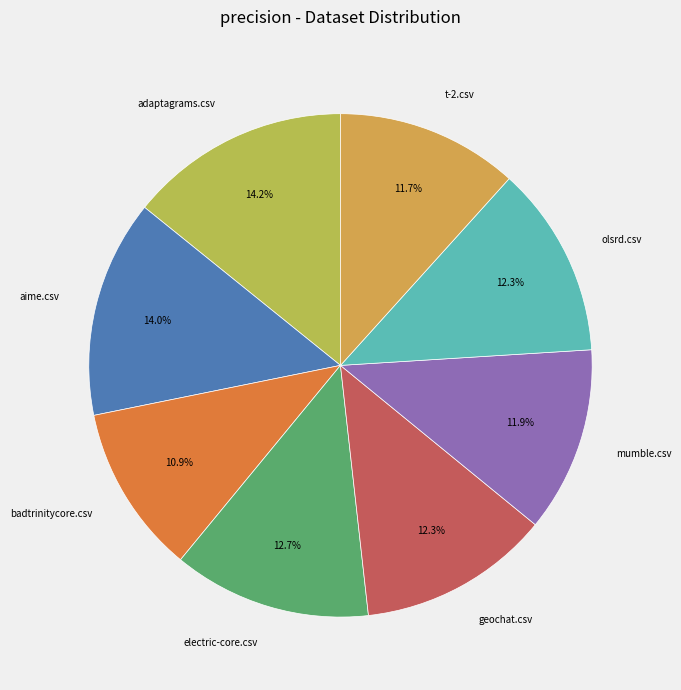

Is t-2.csv the majority of the pie?

No